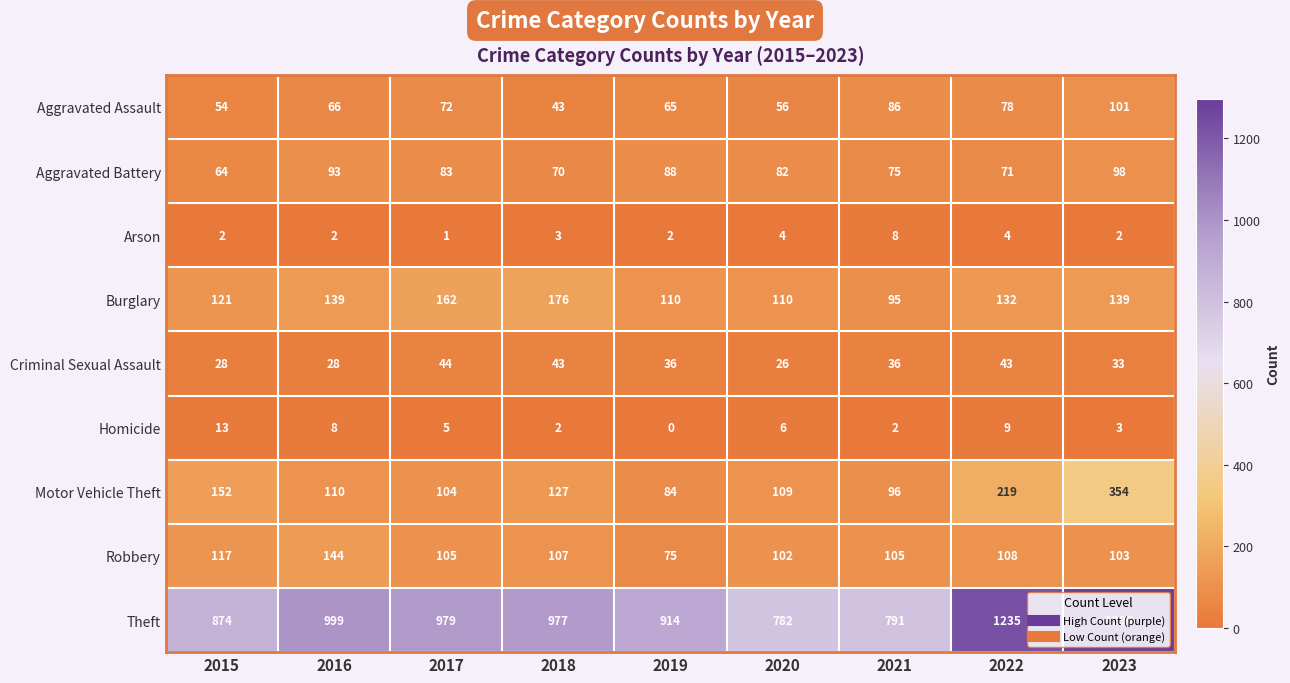

At which label is Robbery closest to 109?

2022